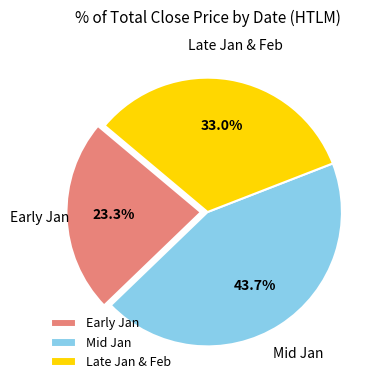

Between Late Jan & Feb and Early Jan, which is larger?

Late Jan & Feb